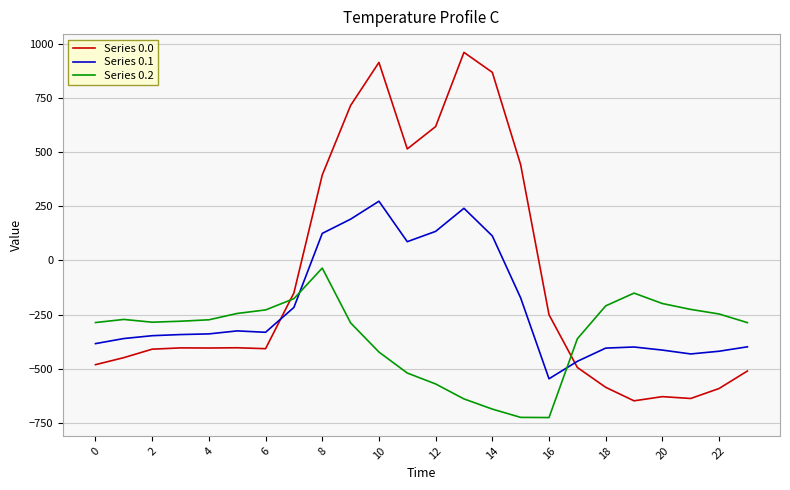

Rank the series by their maximum value, from lowest to highest.

Series 0.2, Series 0.1, Series 0.0